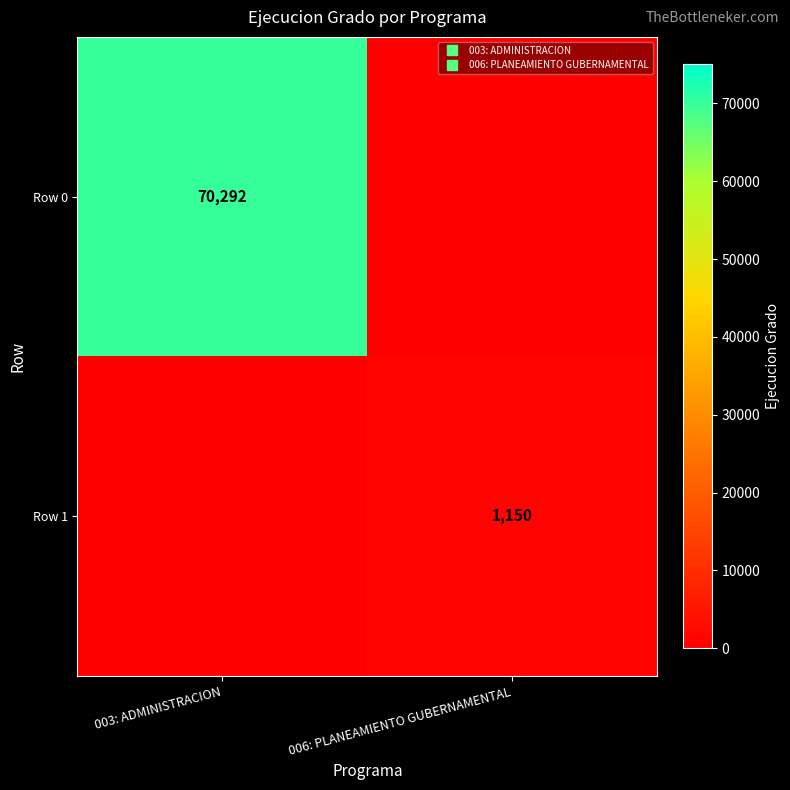

How many series are shown in this chart?

2